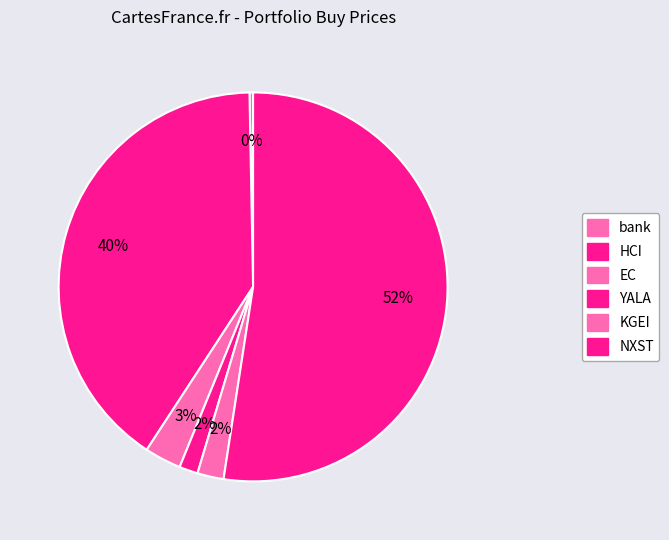

What is the largest slice in the pie chart?

NXST